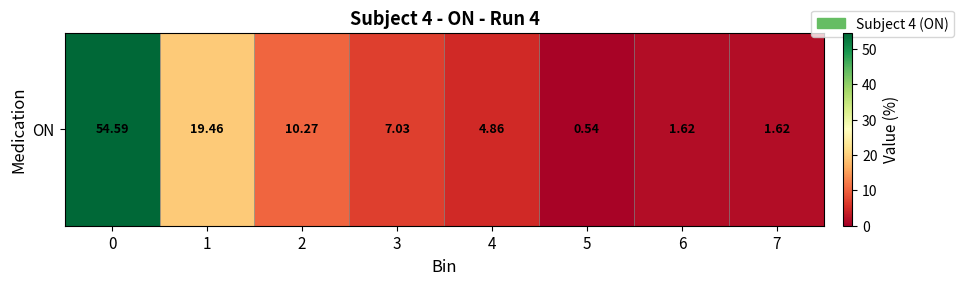

Which label corresponds to the smallest value in the chart?

5